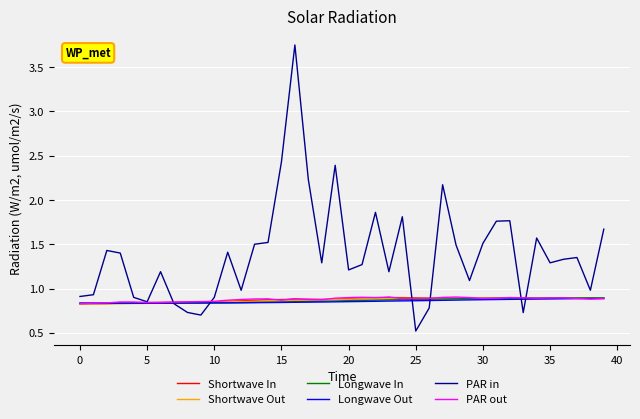

Which series has the widest spread of values?

PAR in